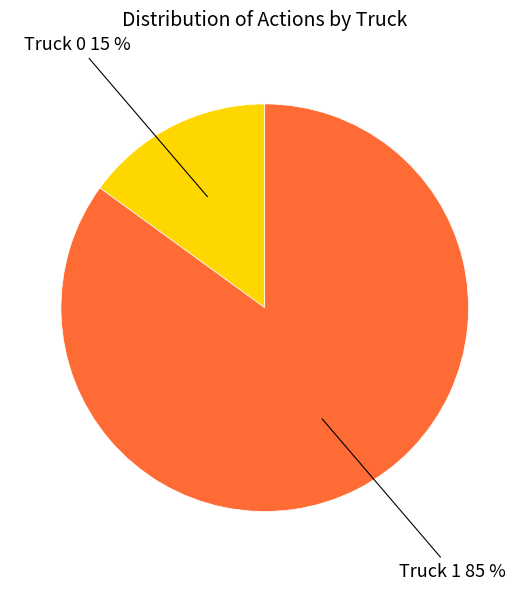

What is the smallest slice in the pie chart?

Truck 0